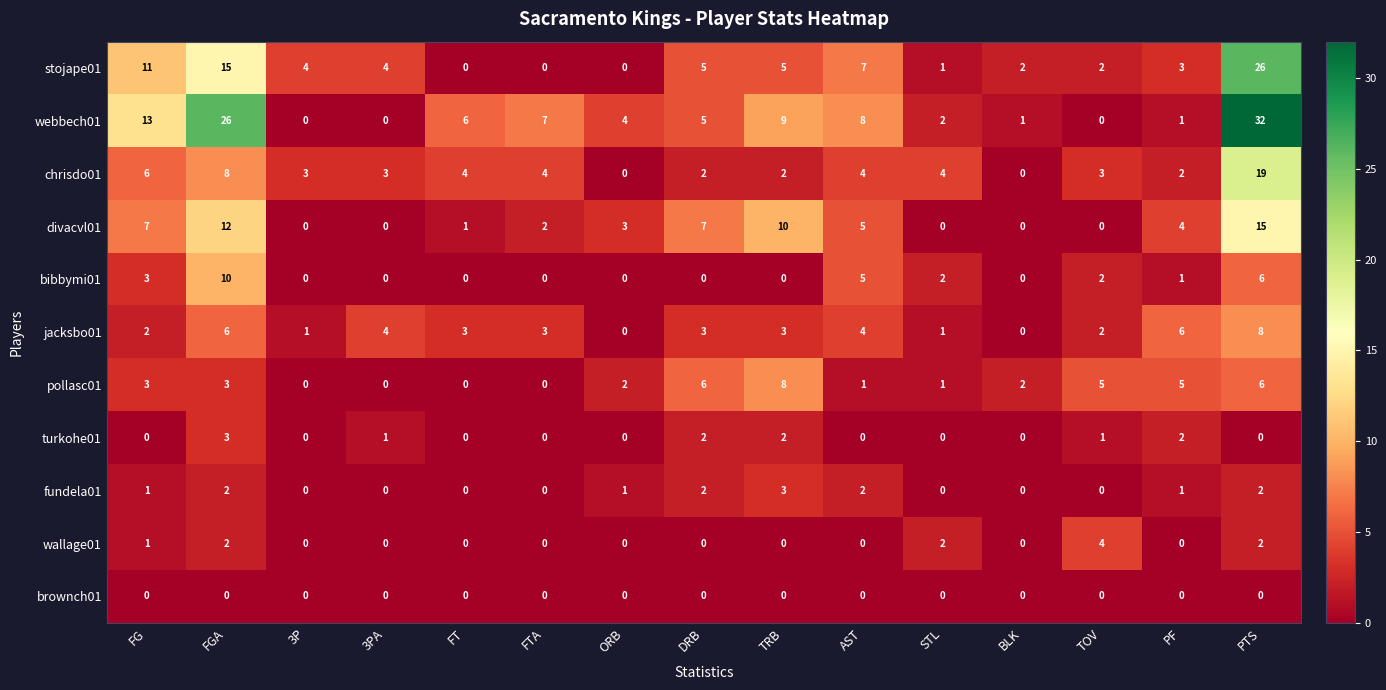

Between 3P and DRB, which series saw the biggest shift?

divacvl01